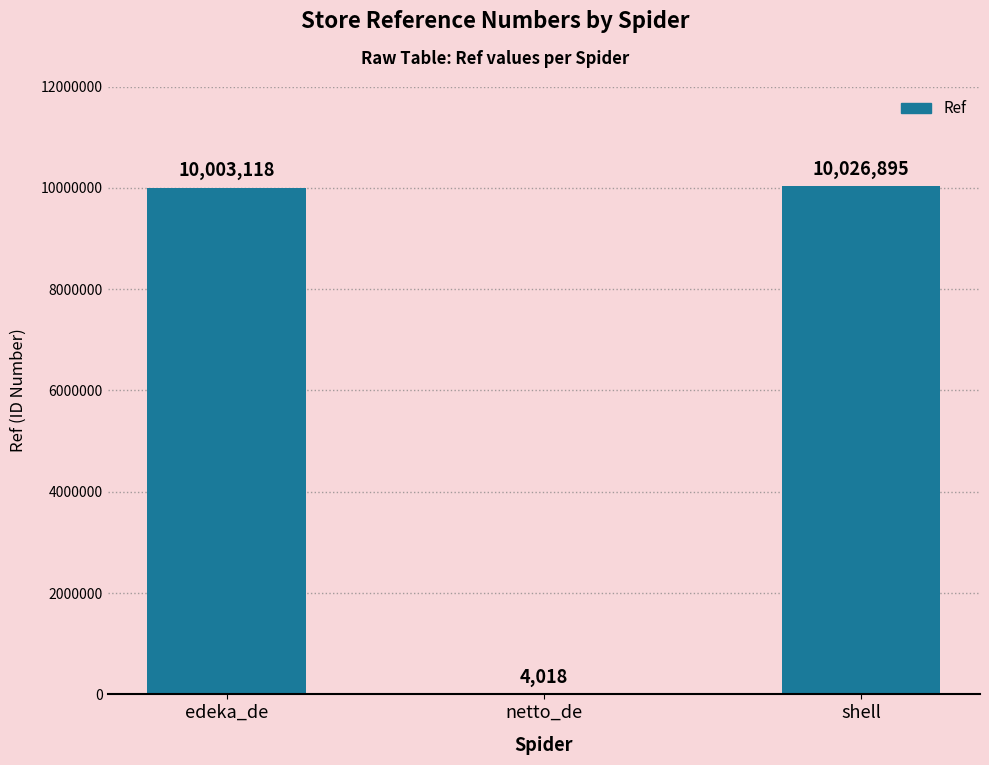

At which category does the chart reach its peak across all series?

shell